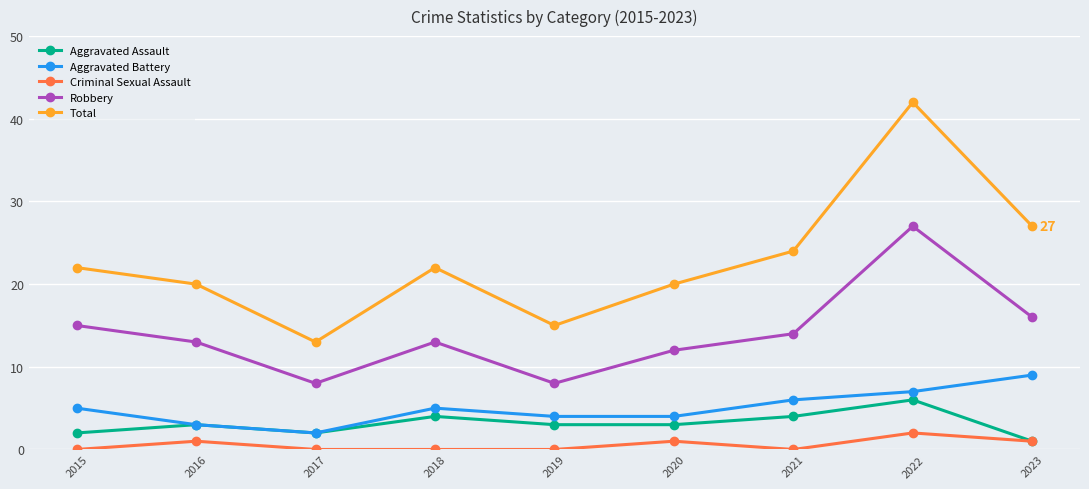

At which category does Aggravated Assault reach its first local valley?

2017